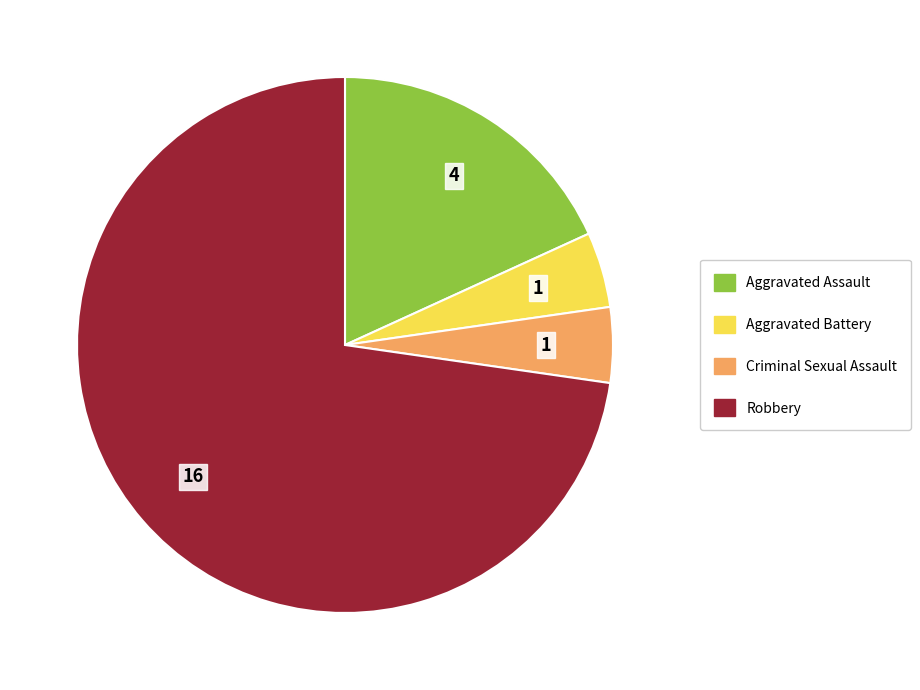

Is there a majority slice in this chart?

Yes